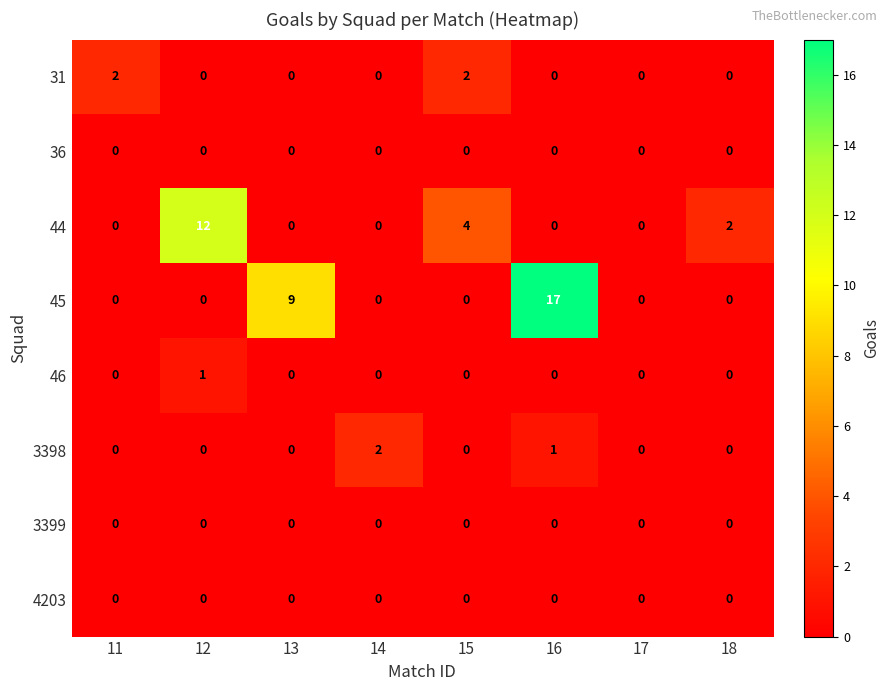

Which series has the largest range (max minus min)?

45